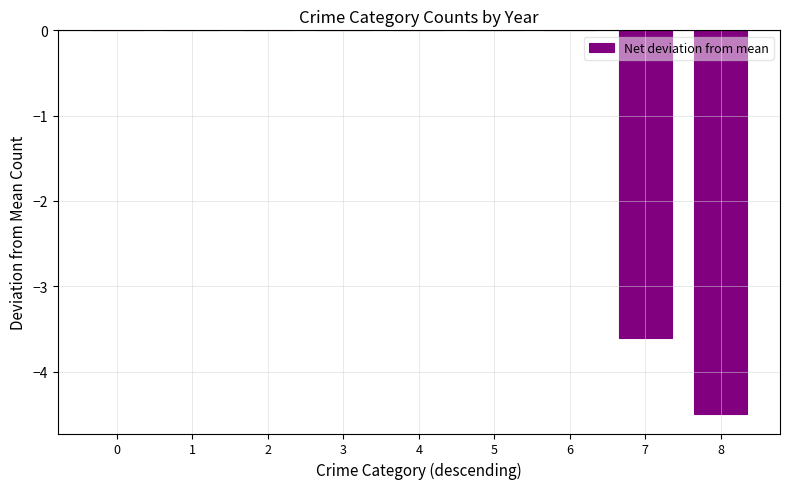

Is it true that the value at 8 is -2.9?

False